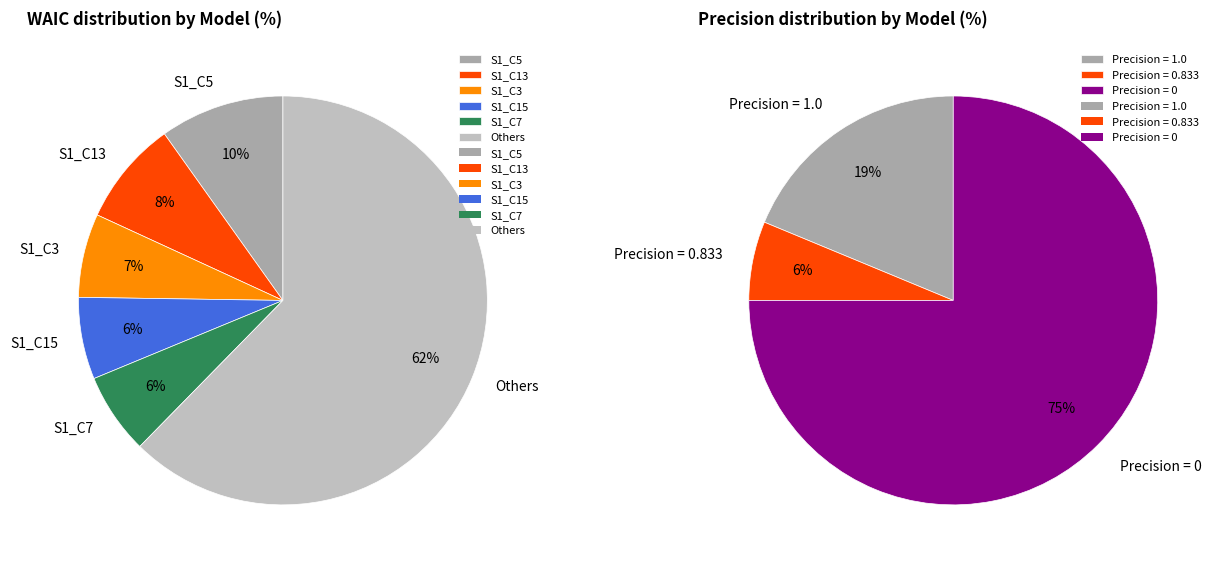

Combined, do S1_C14 and S1_C5 account for over 50%?

No